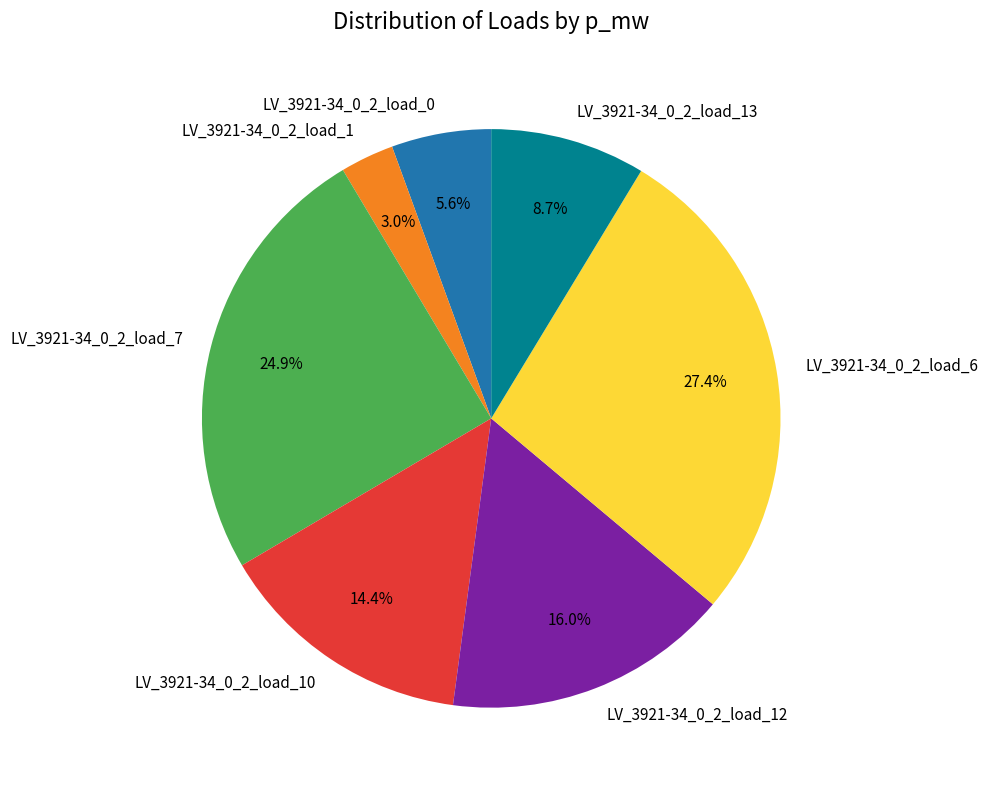

Is there any slice that represents more than half of the pie?

No